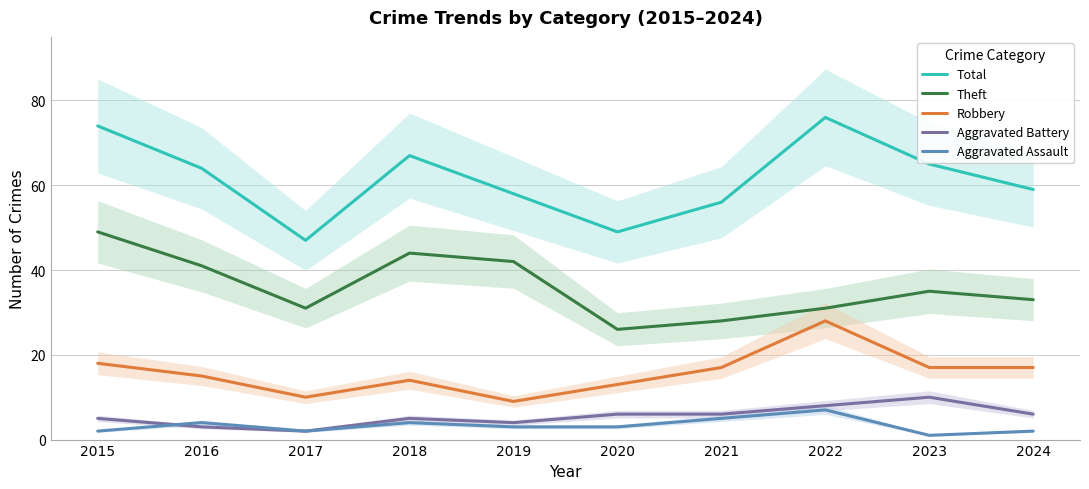

Where is the first local maximum for Robbery?

2018